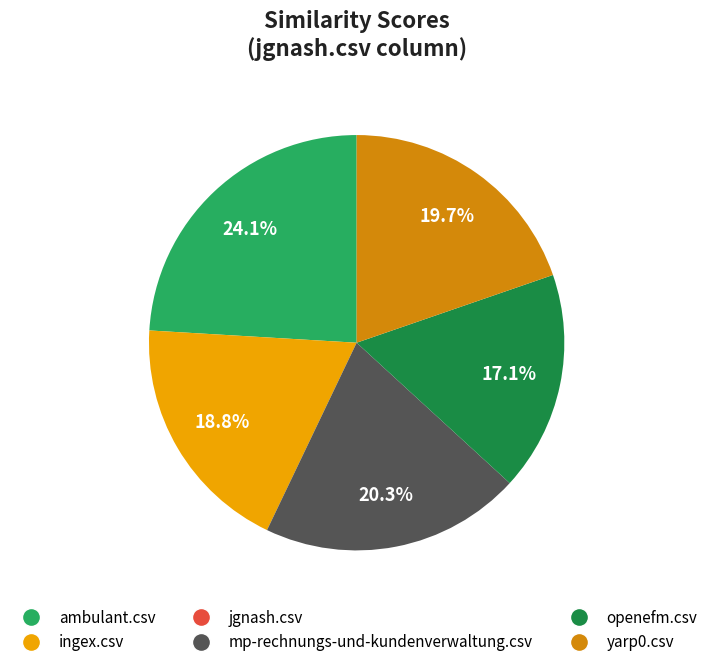

Is there a majority slice in this chart?

No